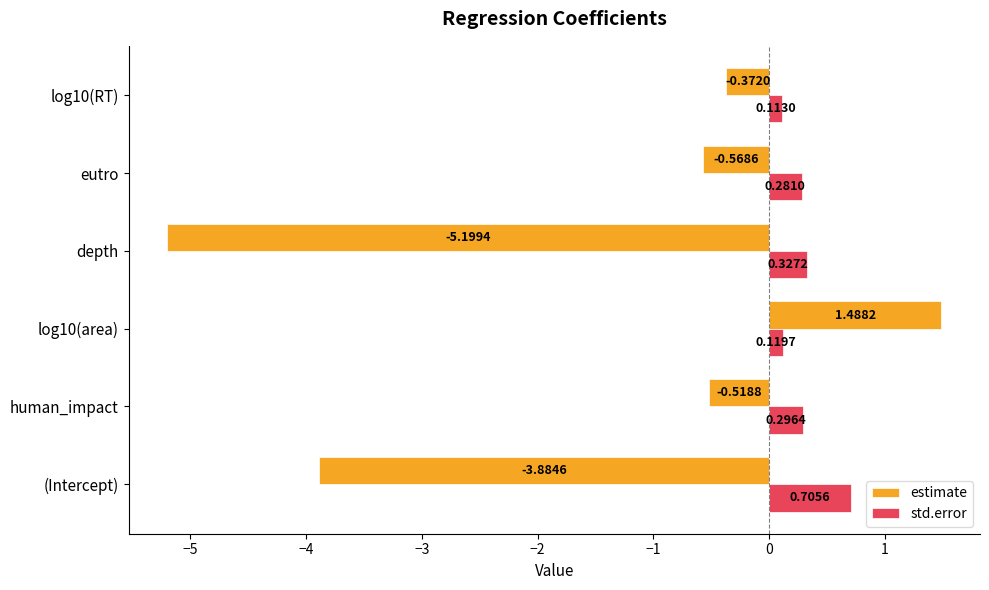

Is the value of estimate at depth greater than the value of std.error at log10(area)?

No